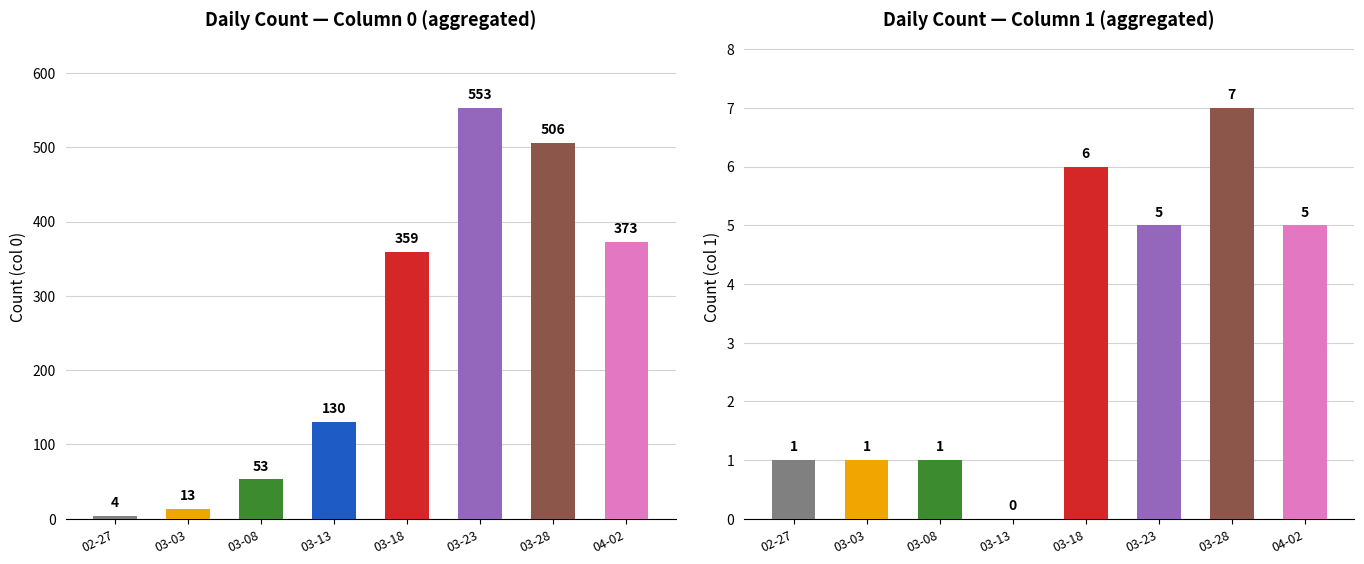

Reading left to right, what are all the values shown in this chart?

Count (col 0): 02-27=4	03-03=13	03-08=53	03-13=130	03-18=359	03-23=553	03-28=506	04-02=373
Count (col 1): 02-27=1	03-03=1	03-08=1	03-13=0	03-18=6	03-23=5	03-28=7	04-02=5